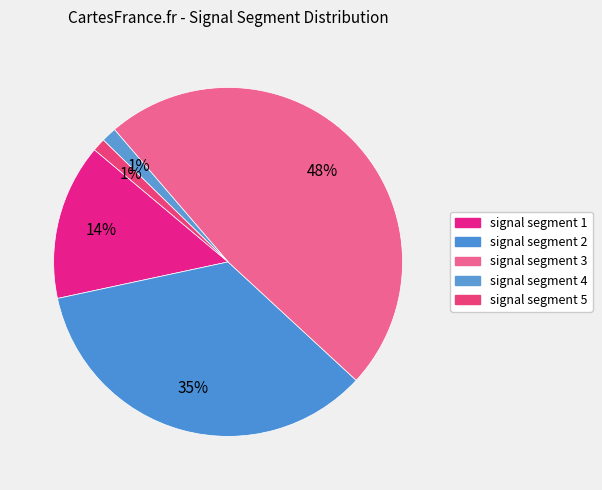

Rank the categories by value from highest to lowest.

signal segment 3, signal segment 2, signal segment 1, signal segment 4, signal segment 5